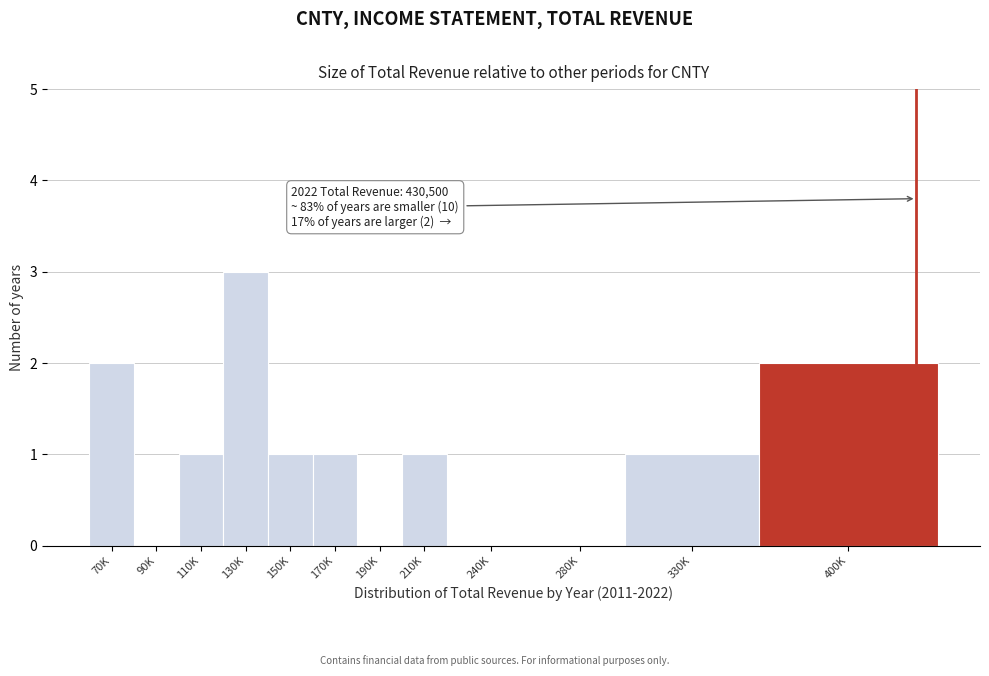

Reading left to right, list all the values displayed in this chart.

70K=2	90K=0	110K=1	130K=3	150K=1	170K=1	190K=0	210K=1	240K=0	280K=0	330K=1	400K=2